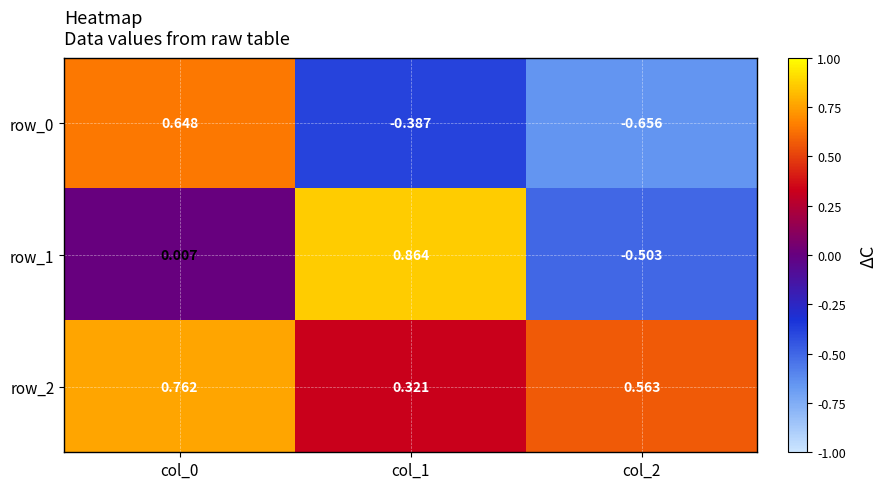

The row_2 series shows 0.4 at col_0. True or false?

False